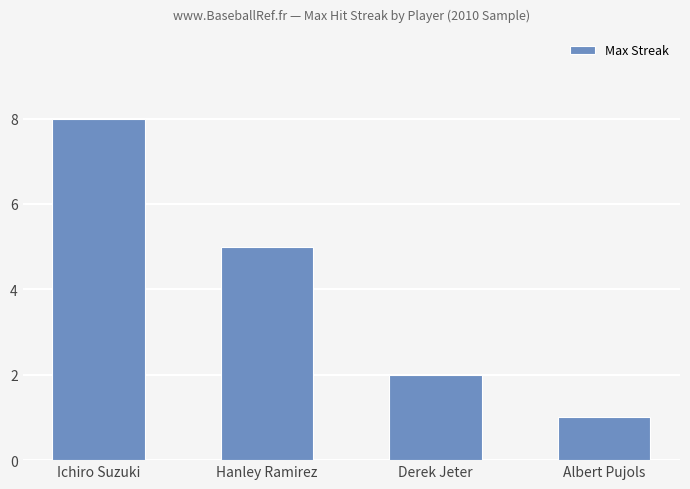

What value does the data have at Albert Pujols?

1